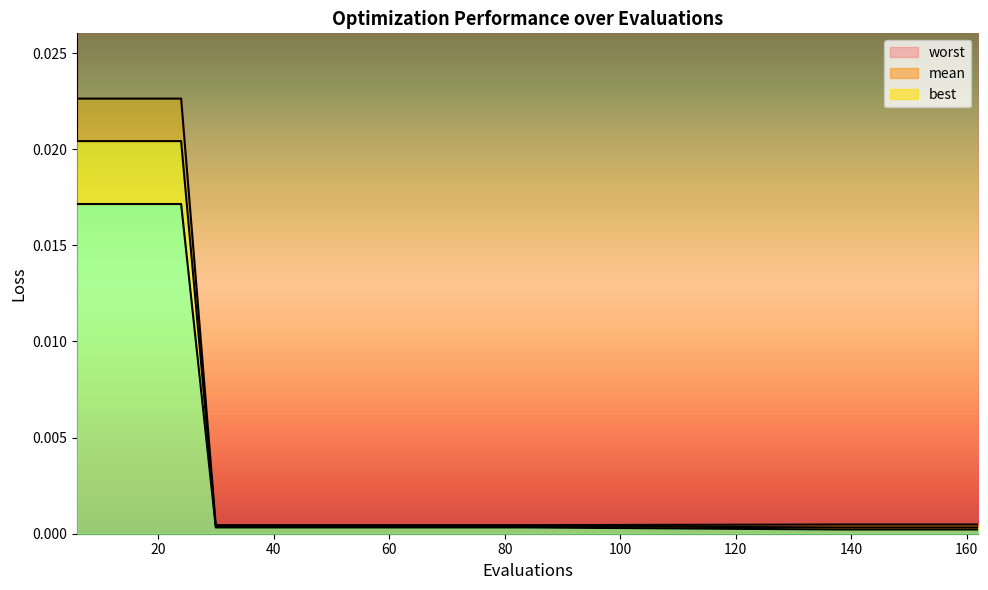

Which category has the lowest value in the best series?

138